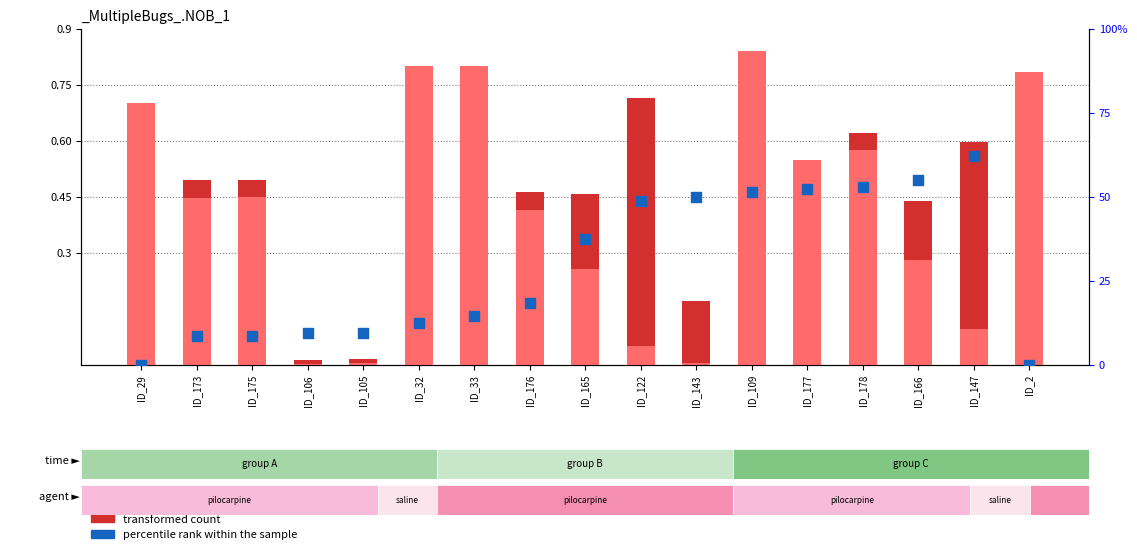

At how many categories does at least one series exceed 4?

15